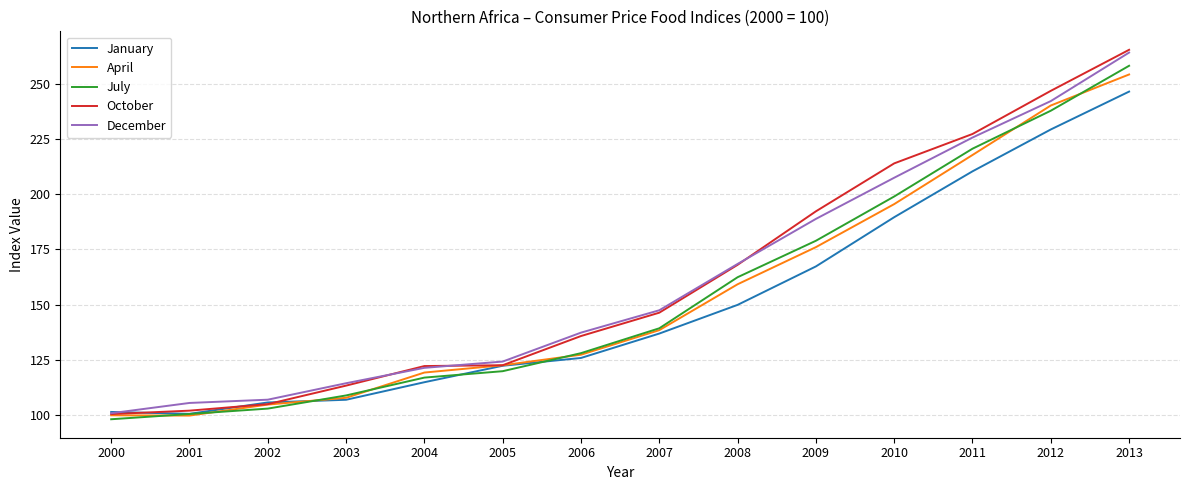

What is the maximum value shown in the chart?

265.4